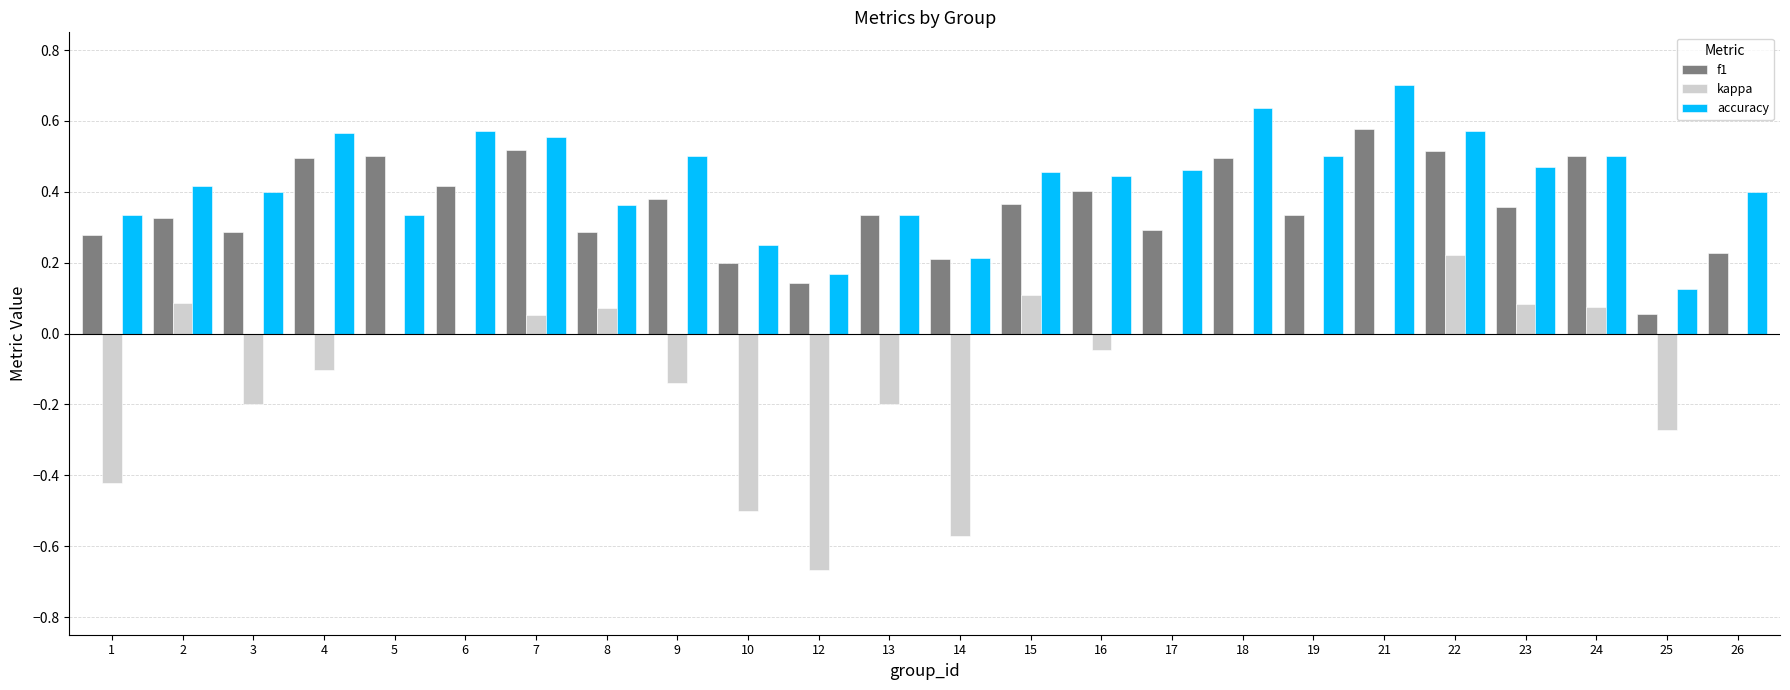

Between 6 and 25, which series saw the biggest shift?

accuracy